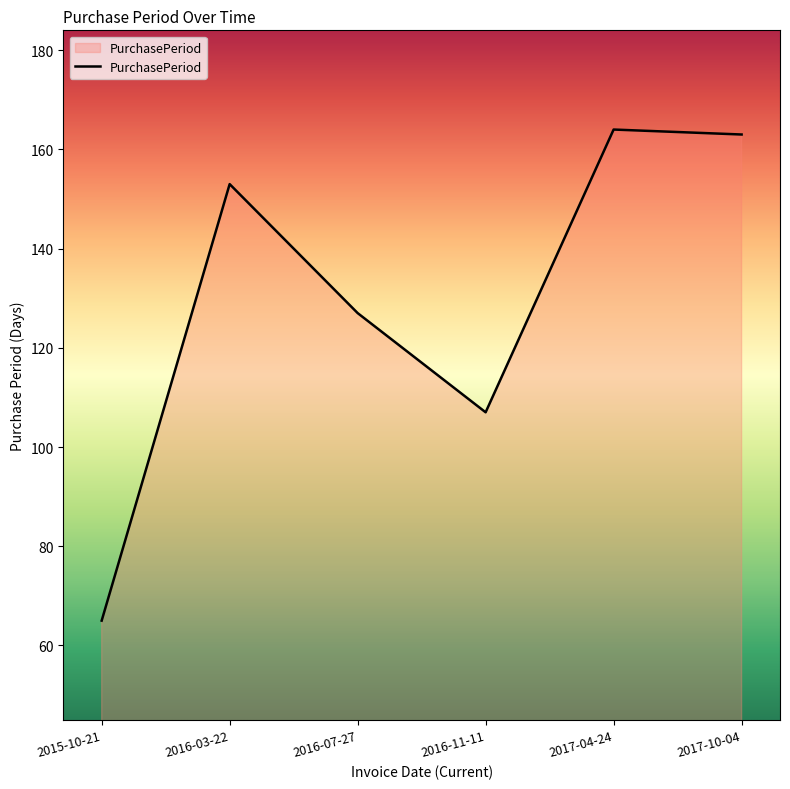

Where is the data nearest to the value 114?

2016-11-11